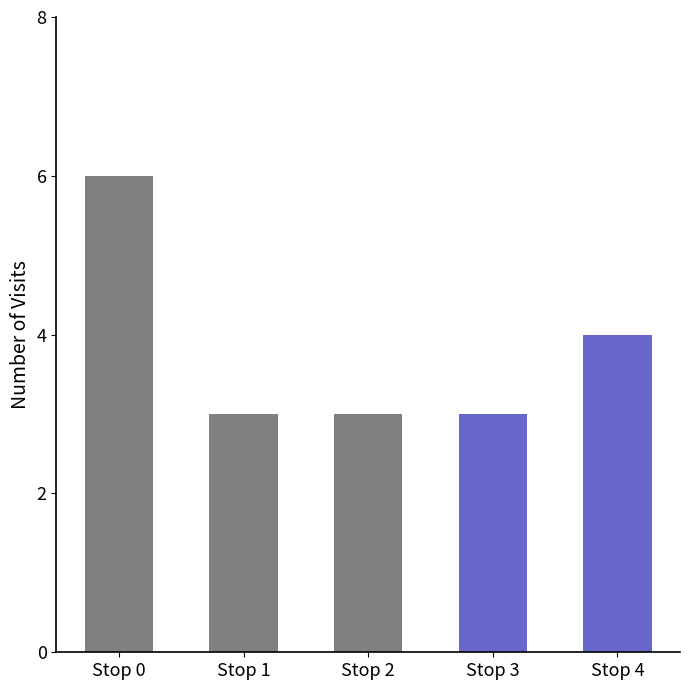

What is the ratio of the value at Stop 1 to the value at Stop 0?

0.5